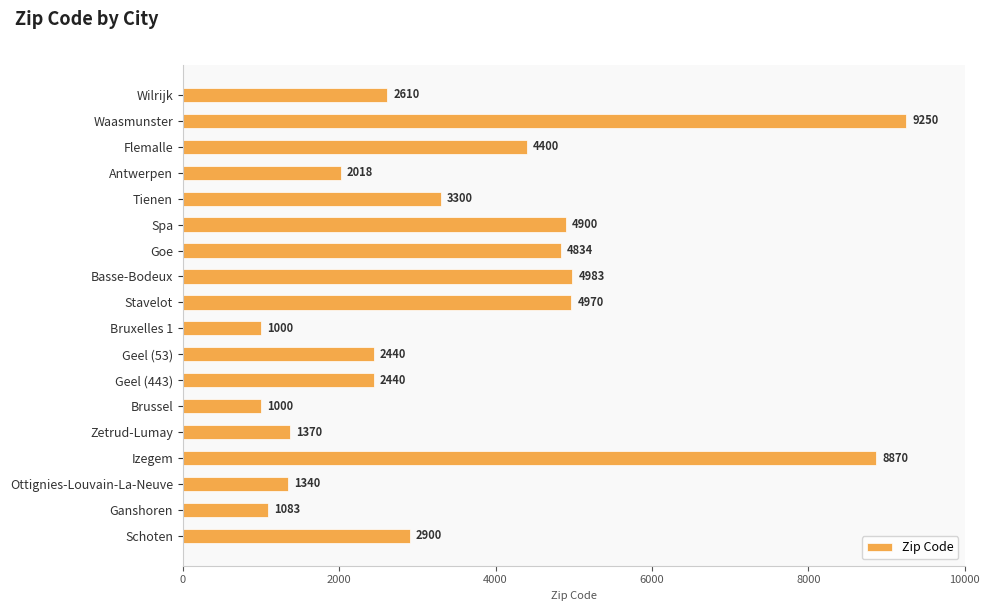

Count the number of categories in the chart.

18